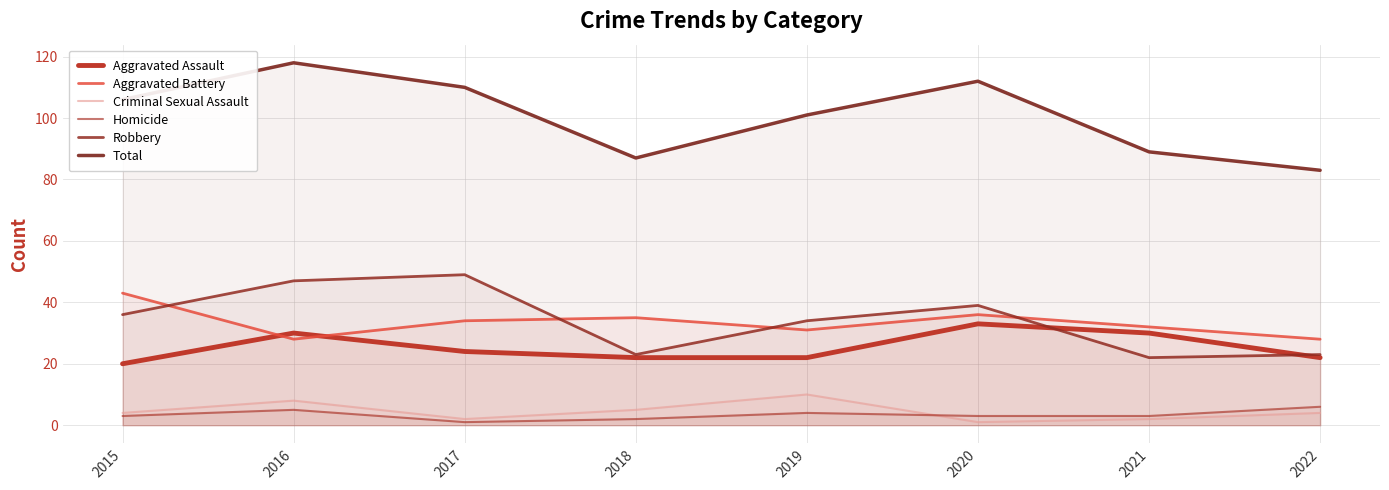

True or false: Criminal Sexual Assault and Robbery intersect in this chart.

False